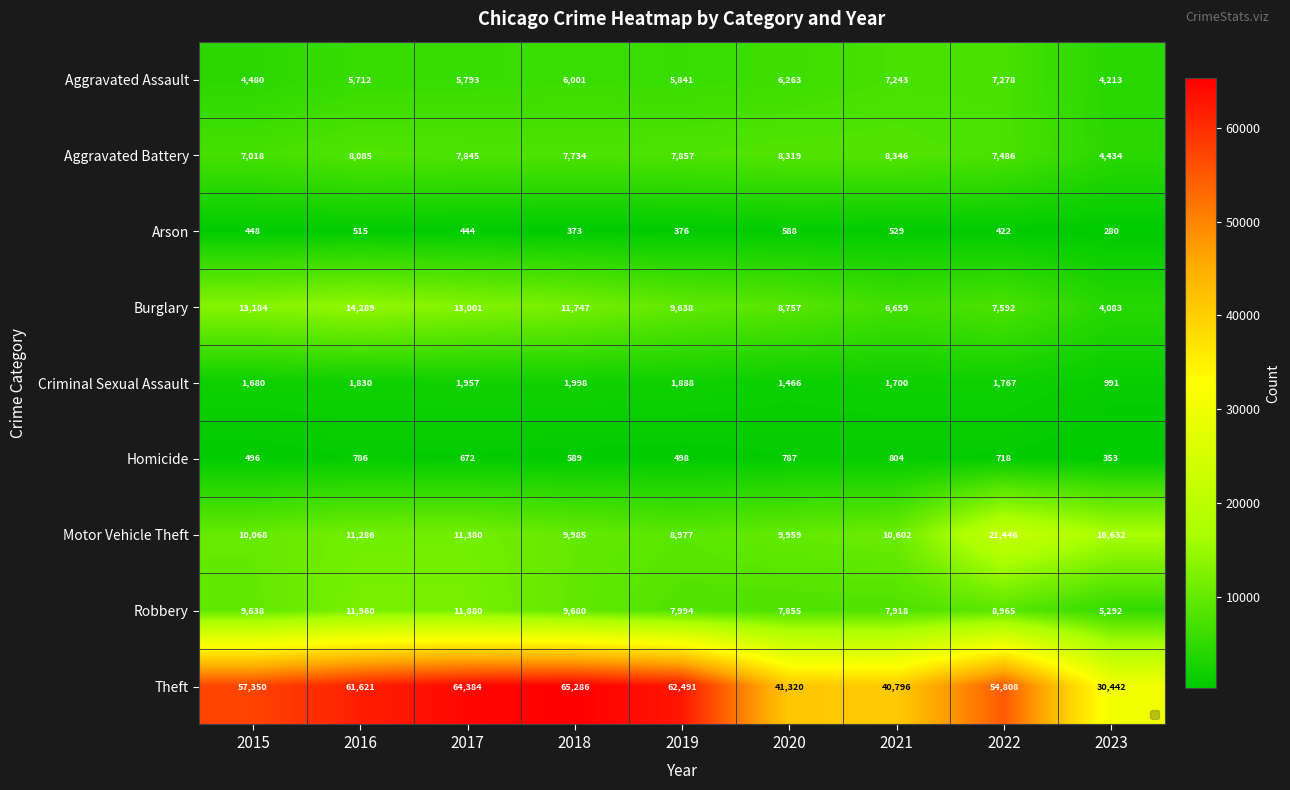

Count the number of categories in the chart.

9